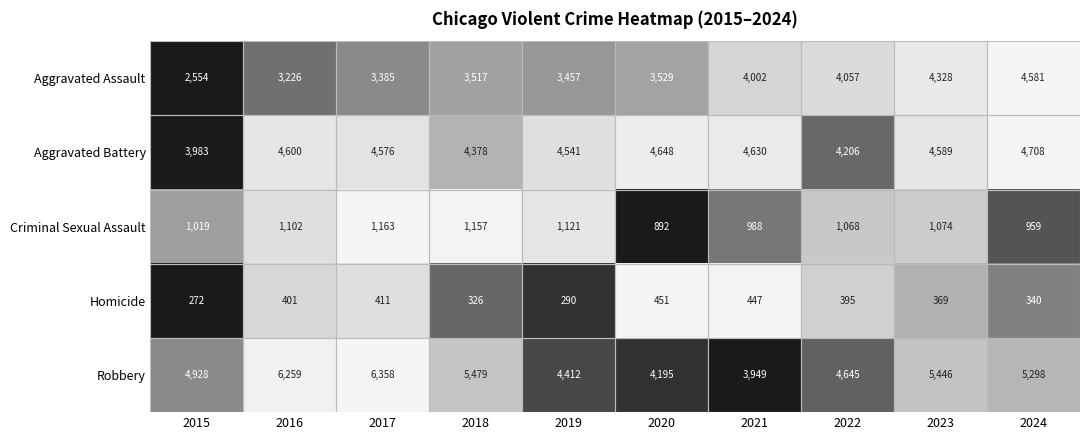

Rank the series at 2019 from lowest to highest value.

Homicide, Criminal Sexual Assault, Aggravated Assault, Robbery, Aggravated Battery